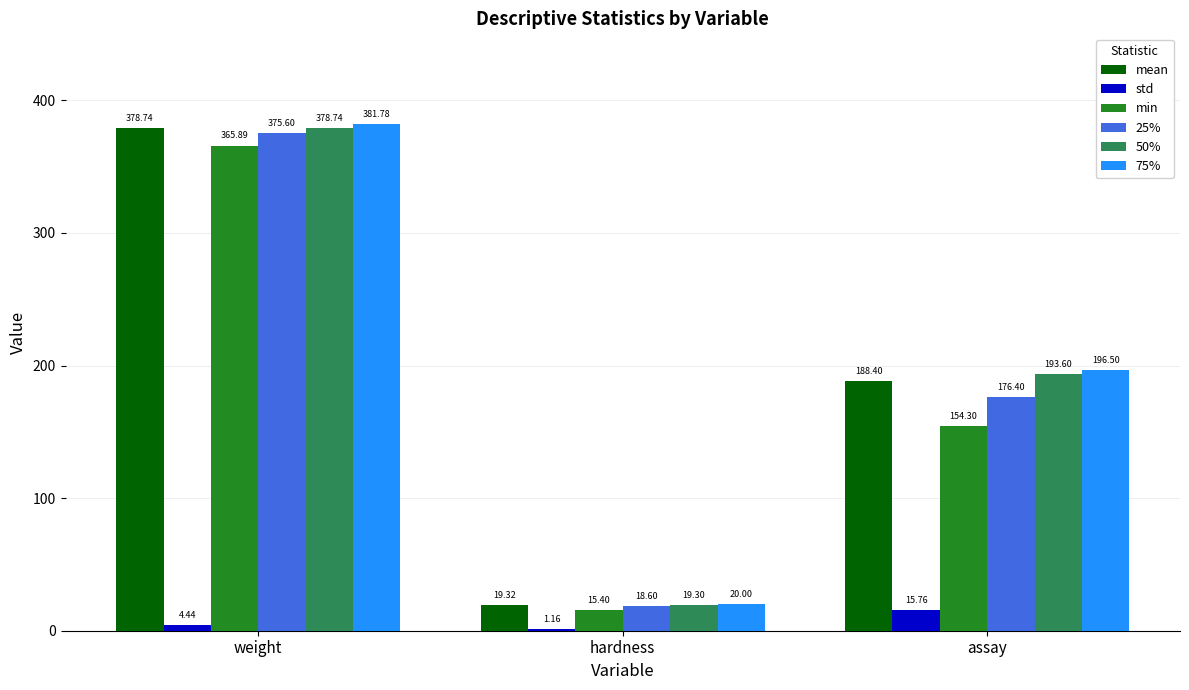

How many groups of bars are there?

3